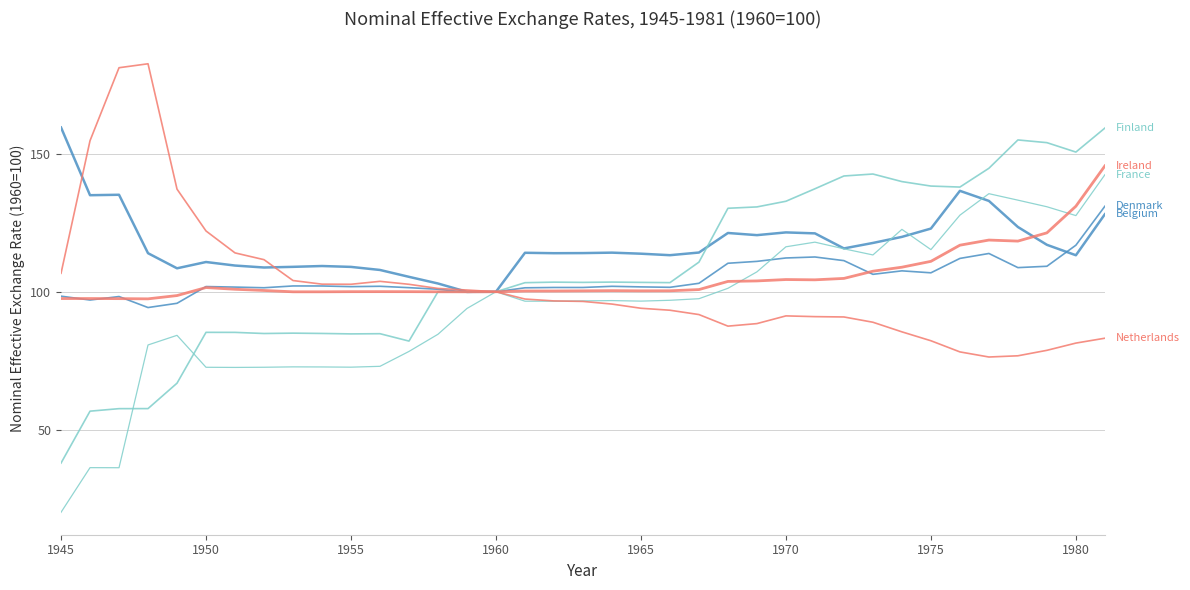

Reading left to right, list all the values displayed in this chart.

Belgium: 159.5	135.0	135.1	114.0	108.5	110.8	109.5	108.8	109.0	109.3	109.0	107.9	105.4	103.0	100.0	100.0	114.1	114.0	114.0	114.2	113.8	113.2	114.2	121.3	120.5	121.5	121.1	115.7	117.7	119.9	122.9	136.5	132.9	123.5	117.0	113.2	128.1
Denmark: 98.4	97.0	98.3	94.3	95.8	101.9	101.7	101.5	102.1	102.1	101.8	102.0	101.5	100.9	99.8	100.0	101.4	101.5	101.5	102.0	101.8	101.6	103.1	110.3	111.0	112.2	112.6	111.3	106.3	107.6	106.9	112.1	113.9	108.7	109.2	116.9	131.0
Finland: 38.0	56.8	57.7	57.7	66.9	85.3	85.3	84.9	85.0	84.9	84.7	84.8	82.1	100.0	99.9	100.0	103.3	103.5	103.4	103.5	103.4	103.3	110.7	130.2	130.7	132.8	137.3	141.9	142.6	139.9	138.3	137.9	144.7	155.0	154.0	150.6	159.3
France: 20.1	36.3	36.3	80.7	84.2	72.7	72.6	72.7	72.8	72.8	72.7	73.0	78.4	84.6	94.0	100.0	96.6	96.6	96.7	96.8	96.6	96.9	97.5	101.2	107.2	116.3	118.0	115.5	113.3	122.6	115.3	127.7	135.5	133.2	130.8	127.6	142.4
Ireland: 97.5	97.5	97.5	97.4	98.6	101.5	100.9	100.5	100.0	100.0	100.0	100.0	100.0	100.0	100.0	100.0	100.3	100.3	100.3	100.4	100.3	100.3	100.8	103.7	103.9	104.4	104.3	104.8	107.4	108.9	111.0	116.9	118.7	118.3	121.3	131.0	145.6
Netherlands: 106.7	154.7	181.1	182.6	137.2	122.0	114.1	111.6	104.1	102.8	102.7	103.8	102.7	101.2	100.6	100.0	97.4	96.7	96.5	95.5	94.0	93.3	91.7	87.5	88.5	91.3	91.0	90.9	89.0	85.5	82.3	78.2	76.4	76.8	78.8	81.4	83.2